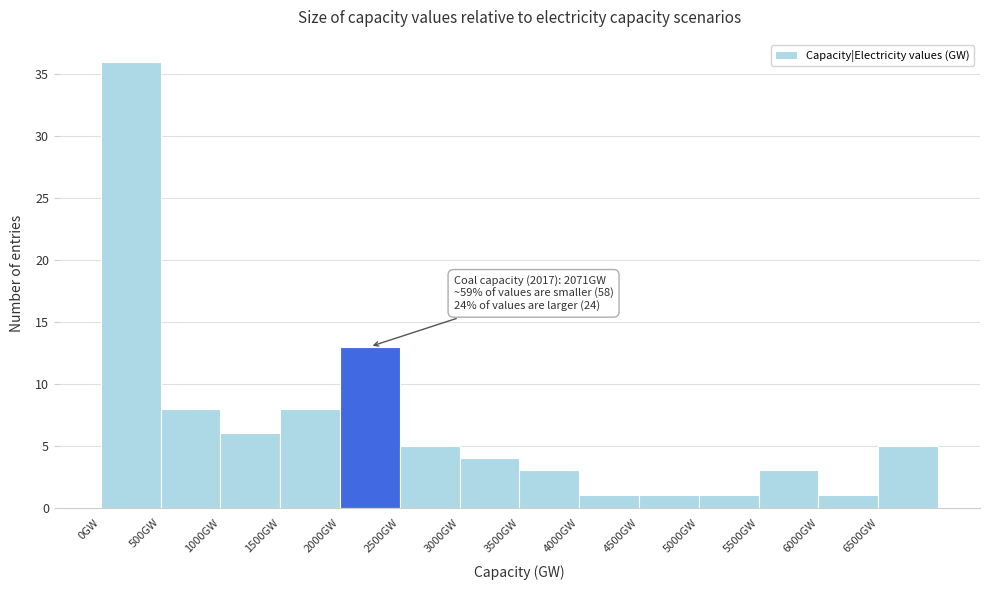

Over which range of the x-axis is the bar tallest?

0 to 500